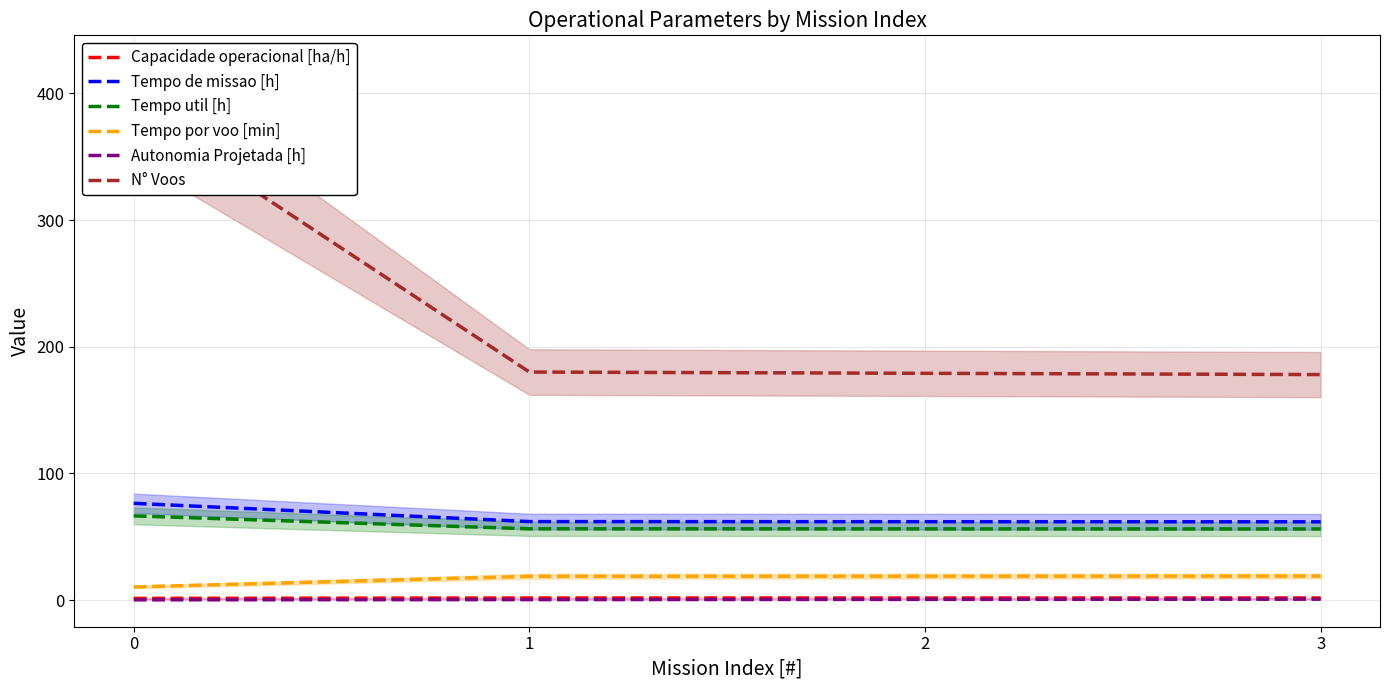

Read the Capacidade operacional [ha/h] value at 1.

1.6